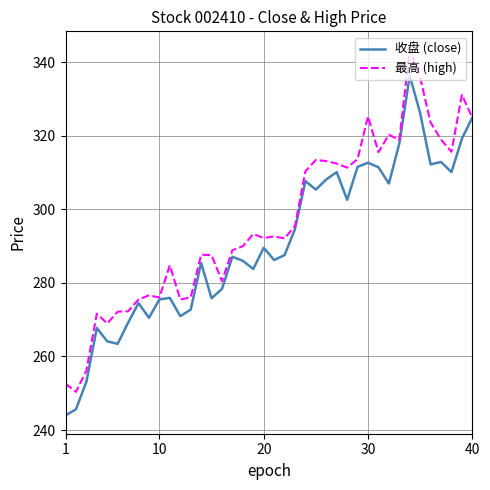

Does the chart display data point markers on the line(s)?

No